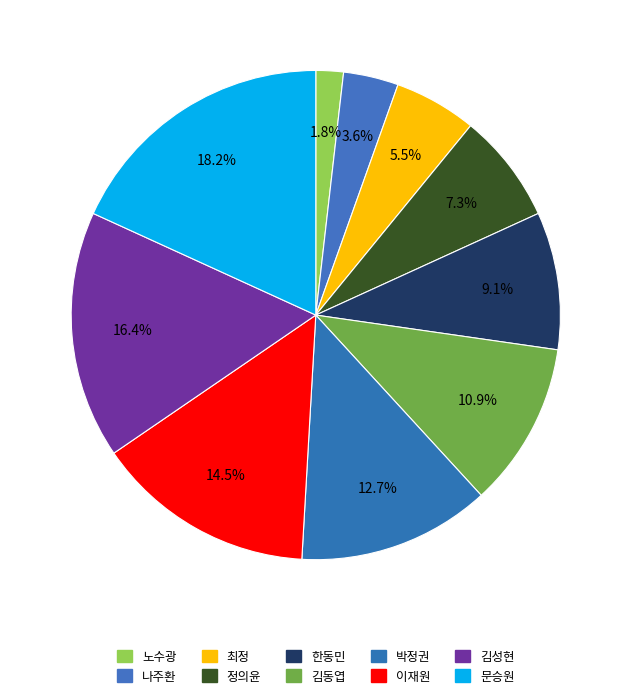

How many slices are in this pie chart?

10